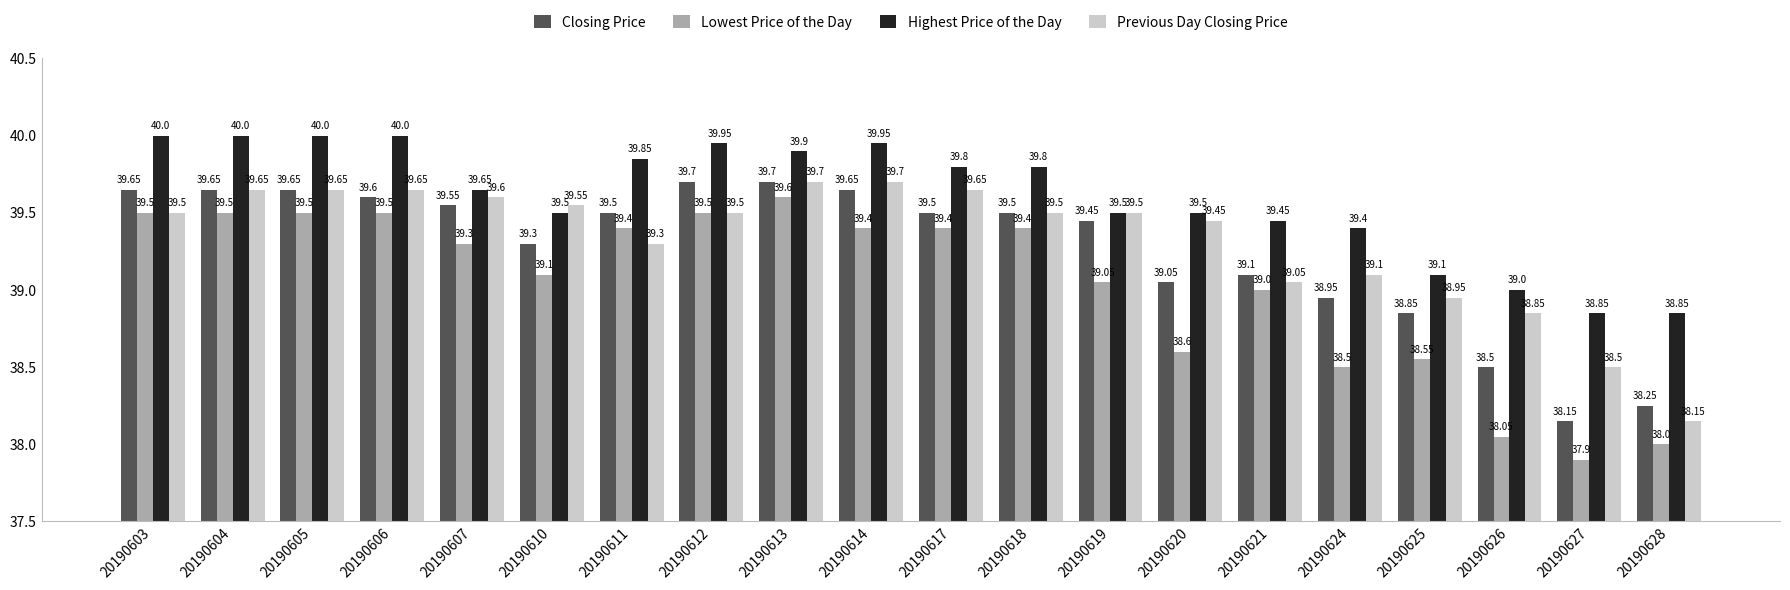

True or false: Previous Day Closing Price has a value of 9.3 at 20190604.

False